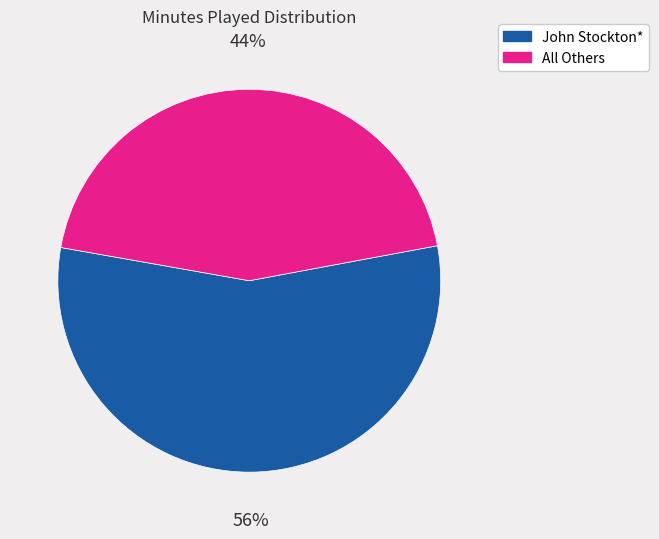

Which slice is the largest?

John Stockton*